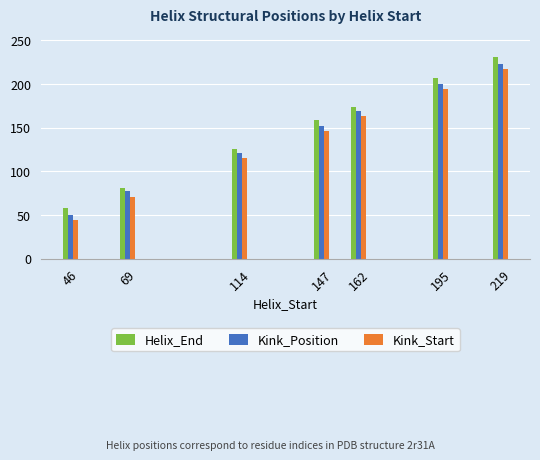

What is the minimum value for Kink_Position?

50